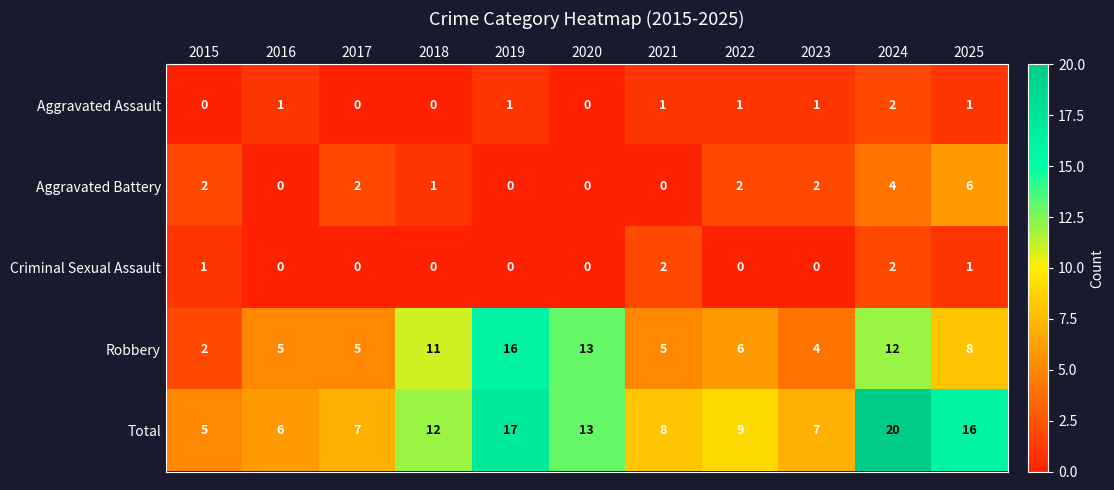

Which series has the widest spread of values?

Total